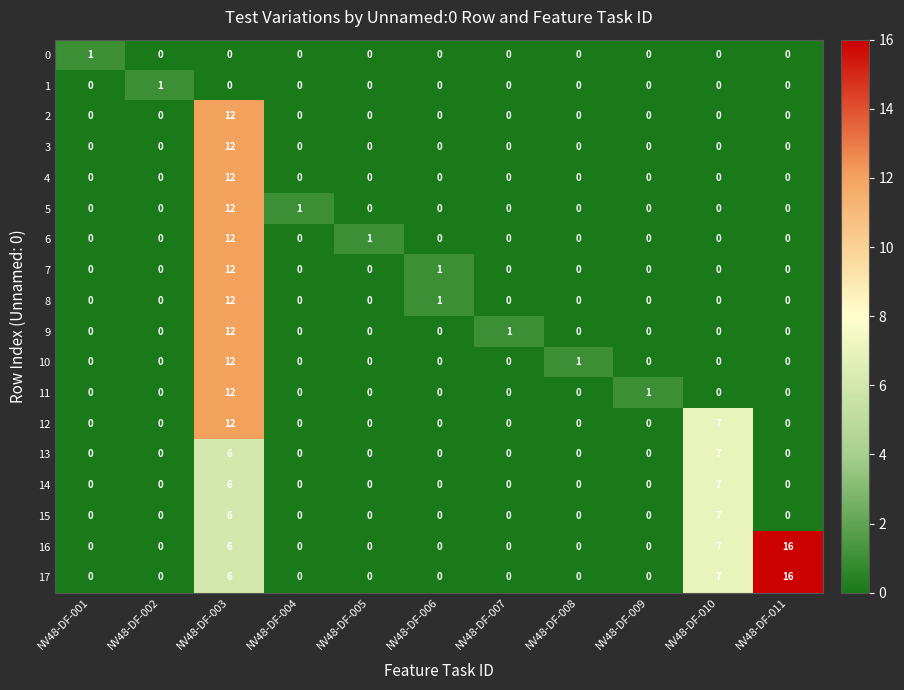

At how many categories does at least one series exceed 5?

3